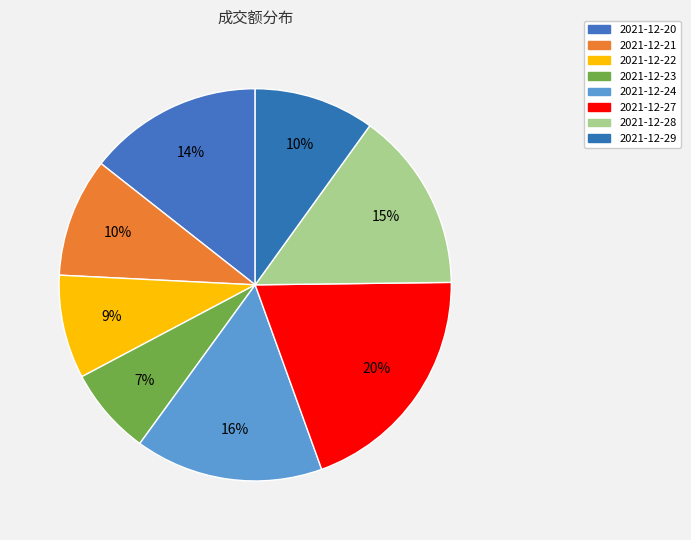

What is the change in value from 2021-12-23 to 2021-12-24?

+54226151